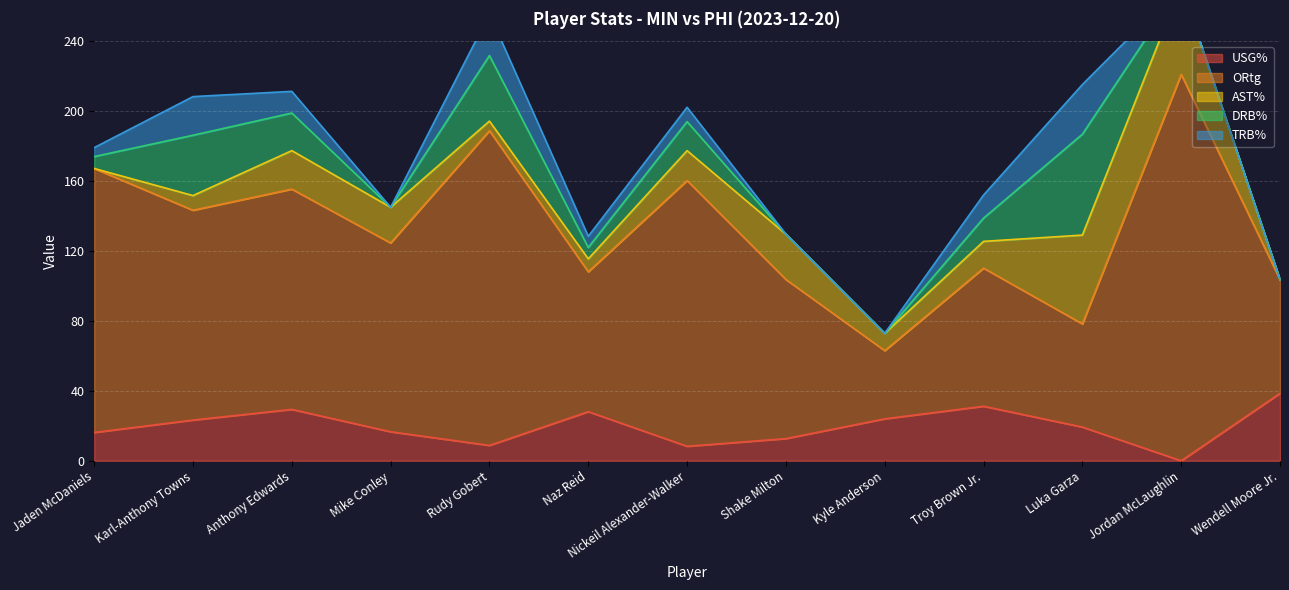

Where is the first local minimum for DRB%?

Mike Conley